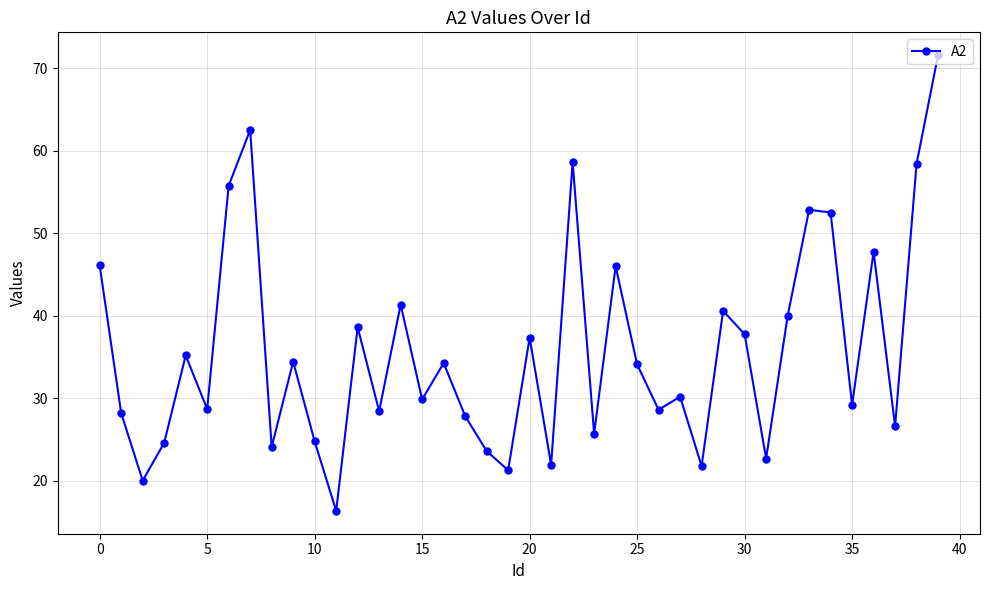

What is the sum of all values?

1429.4